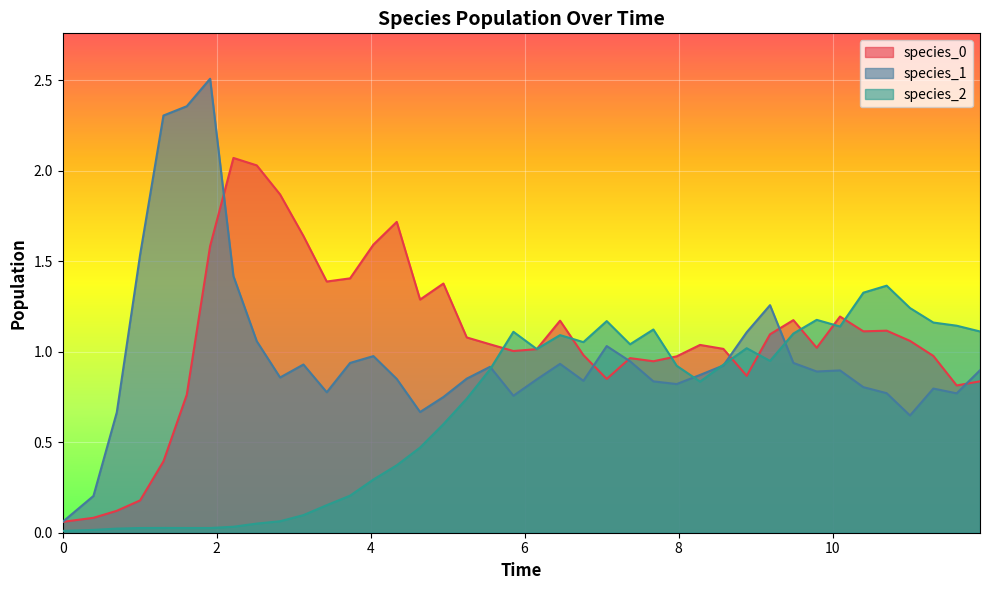

What is the maximum value shown in the chart?

2.5